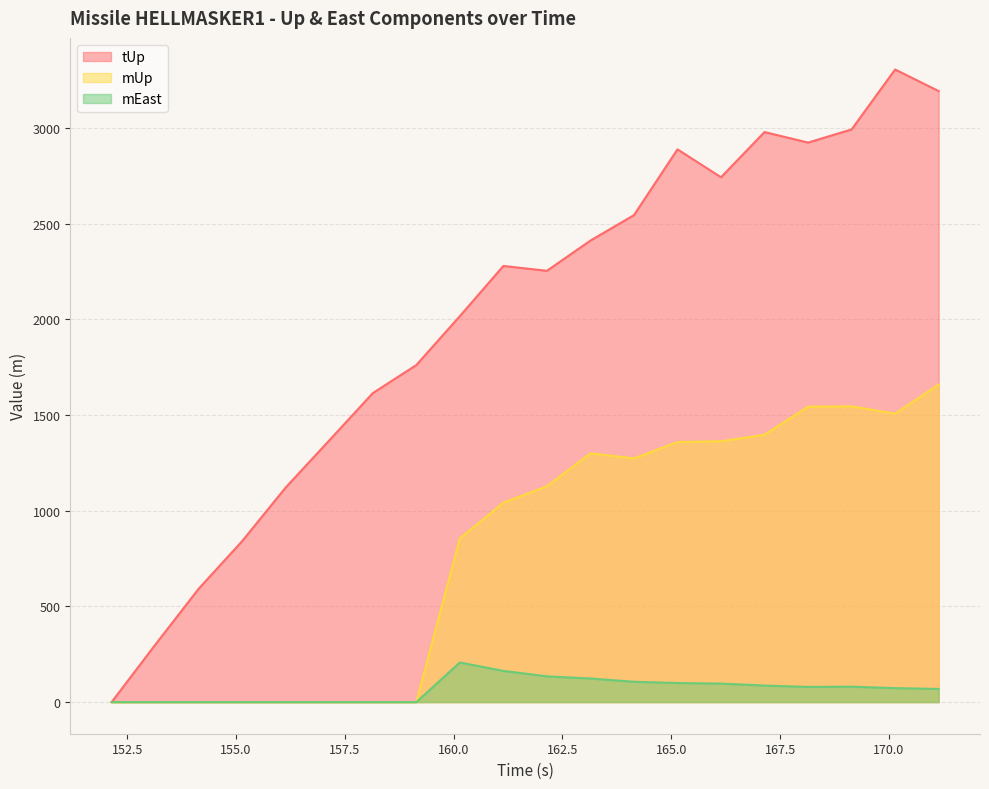

What position from the left is 158.142?

7